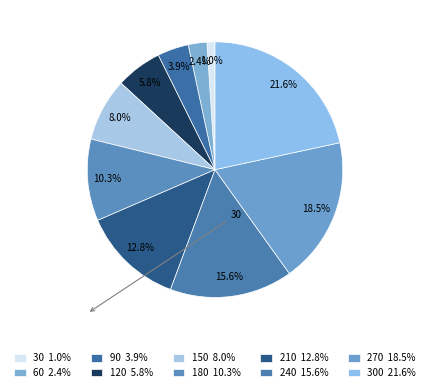

How many slices are in this pie chart?

10